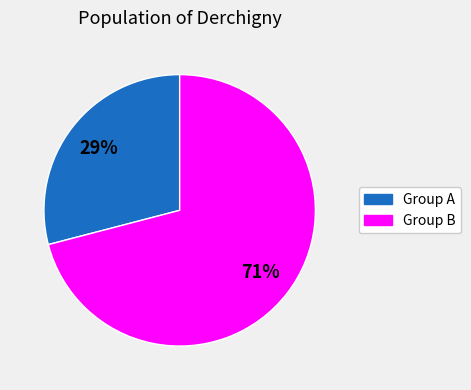

To the nearest percent, what is the average slice percentage?

50%